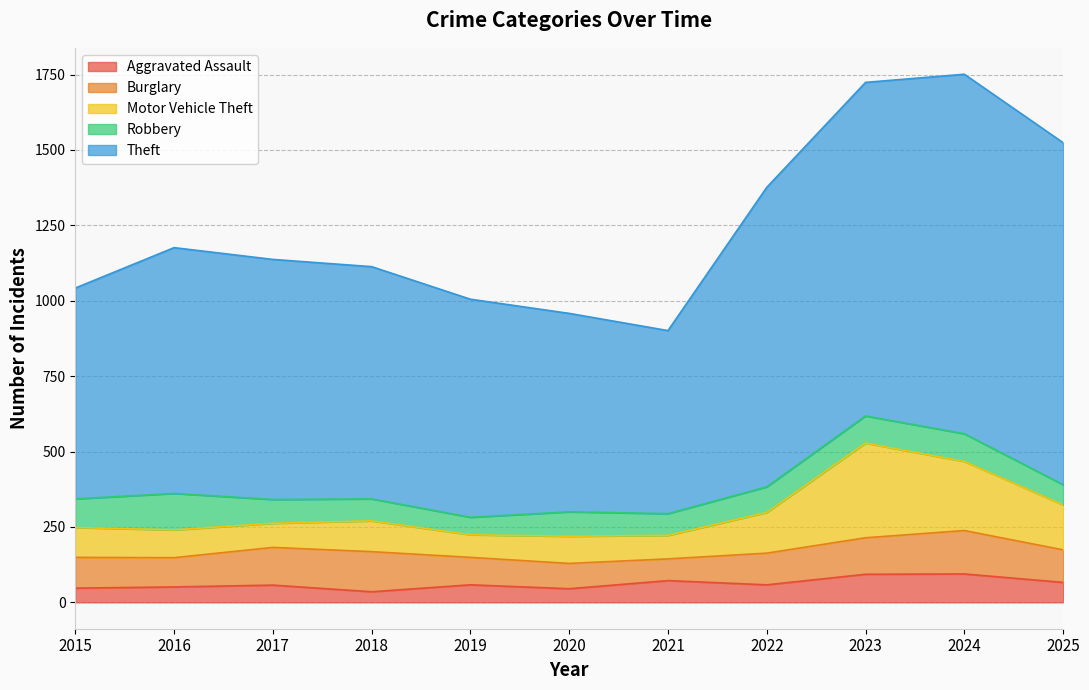

What is the difference between the Theft values at 2015 and 2019?

24